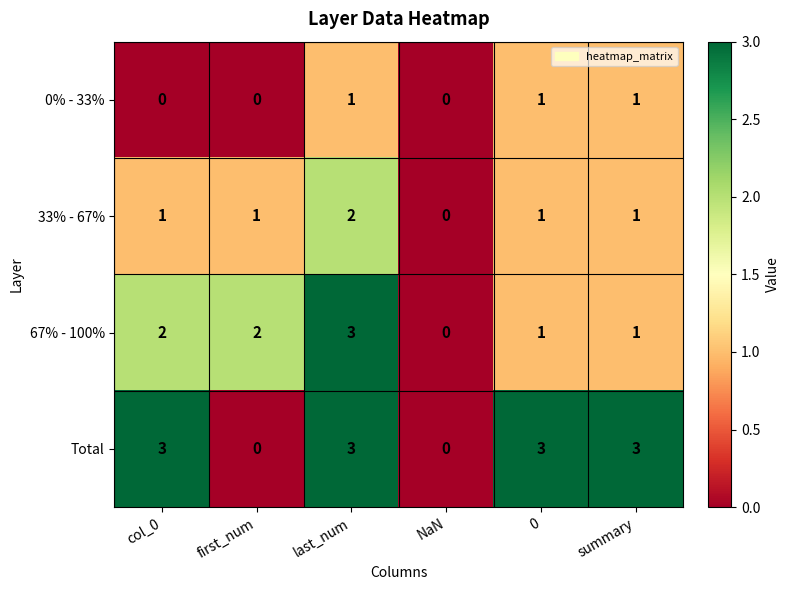

What is the sum of the Total values at NaN and col_0?

3